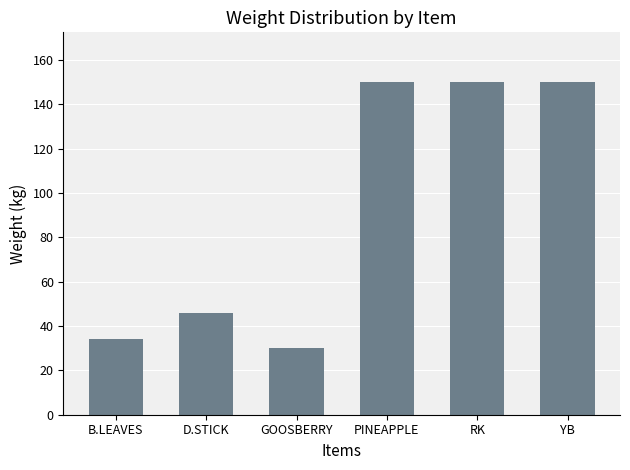

What is the change in value from GOOSBERRY to PINEAPPLE?

+120.0